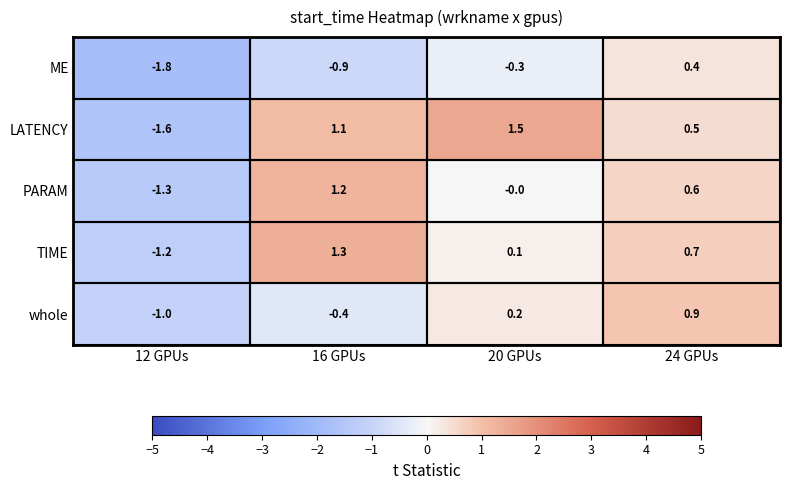

Which category has the highest value in the PARAM series?

16 GPUs